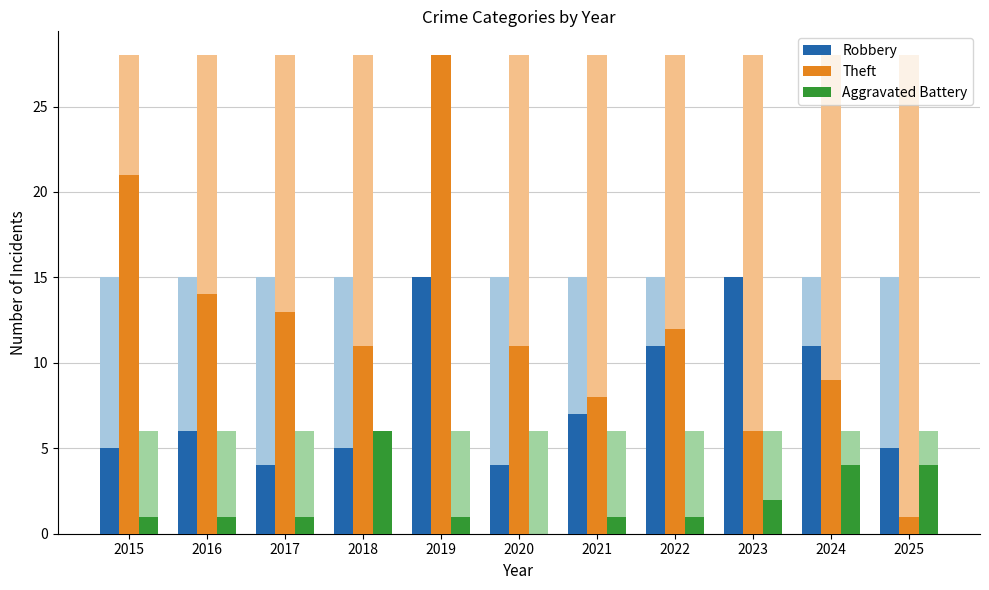

What are all the series names shown in the legend?

Robbery, Theft, Aggravated Battery